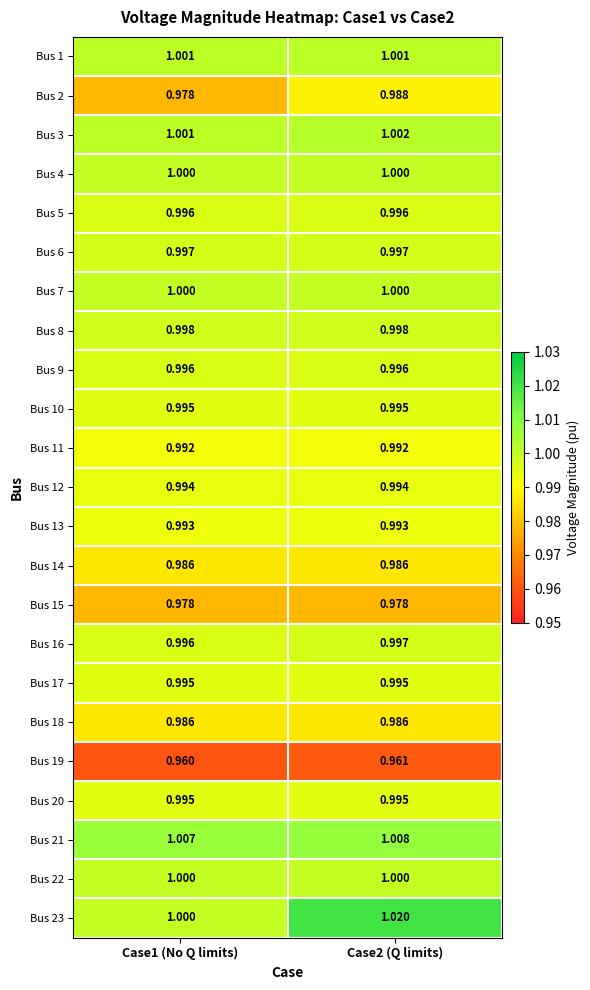

What is the greatest value displayed?

1.0